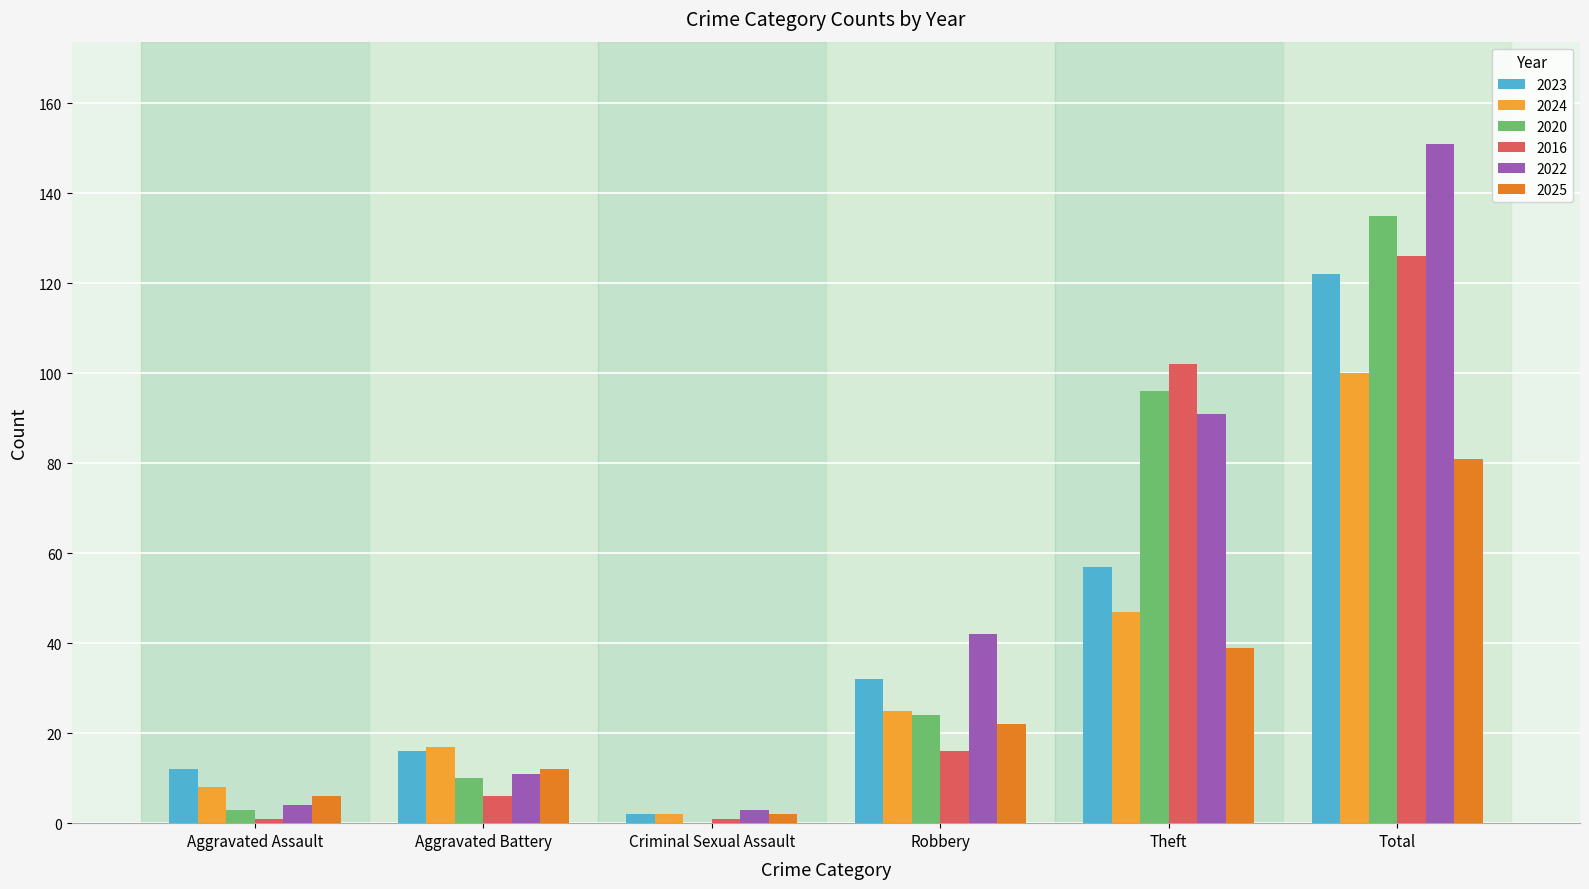

The 2016 series shows 194 at Total. True or false?

False